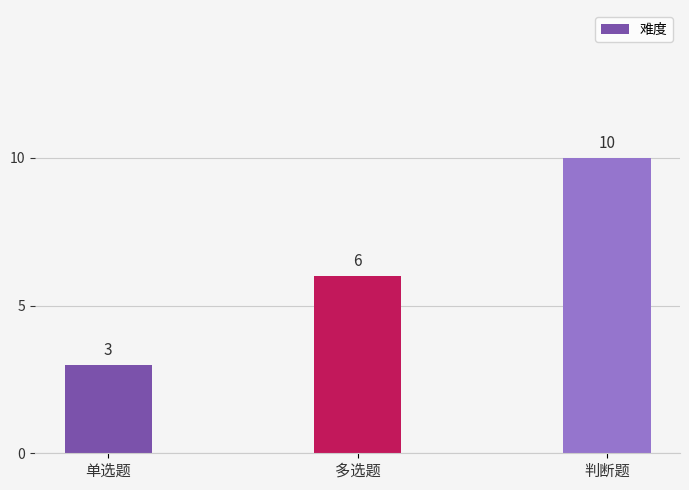

What is the label of the 3rd bar from the right?

单选题